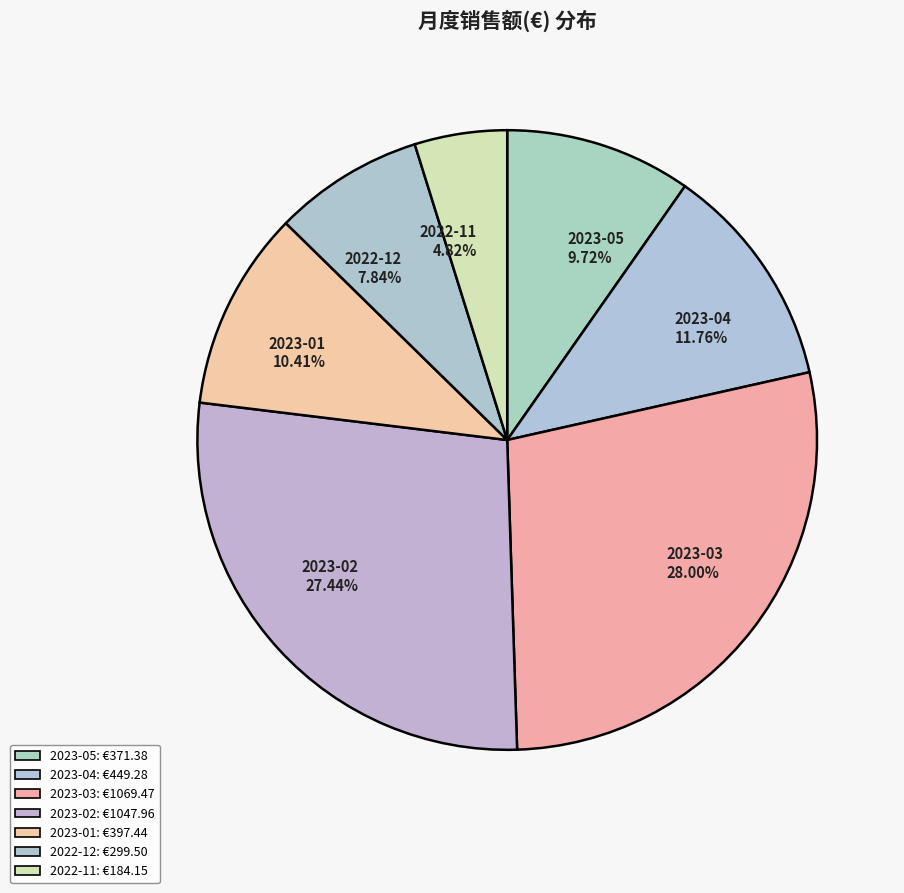

Is there any slice that represents more than half of the pie?

No